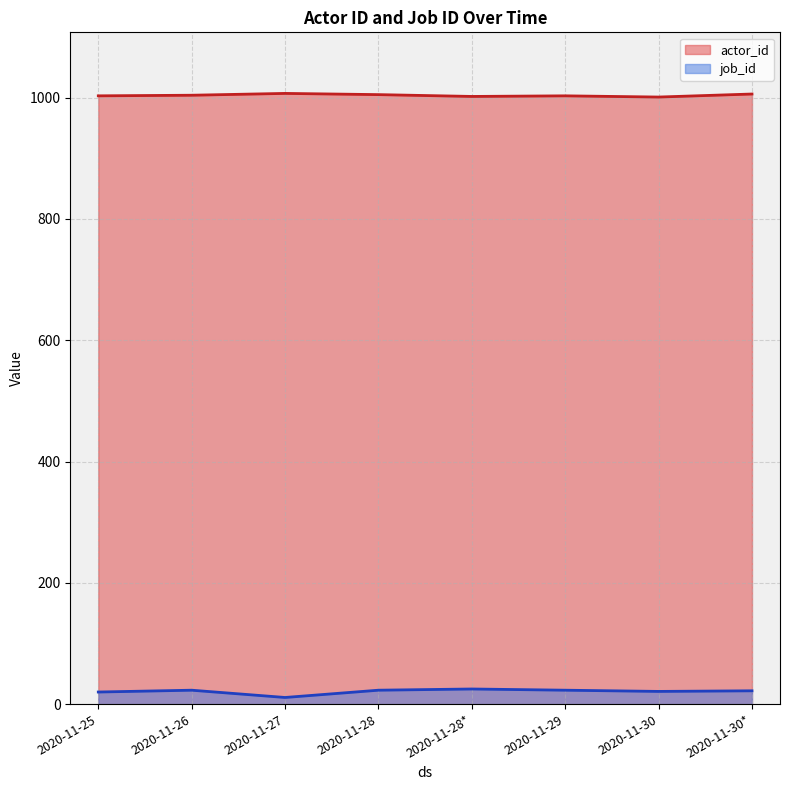

True or false: job_id and actor_id cross at least once.

False